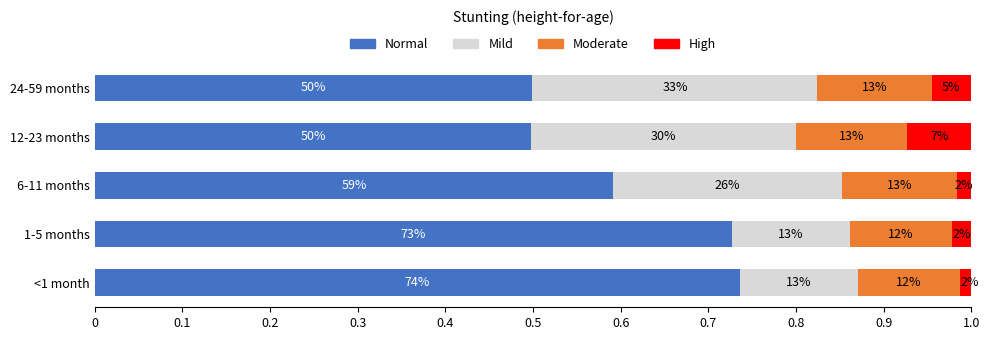

What are all the series names shown in the legend?

Normal, Mild, Moderate, High